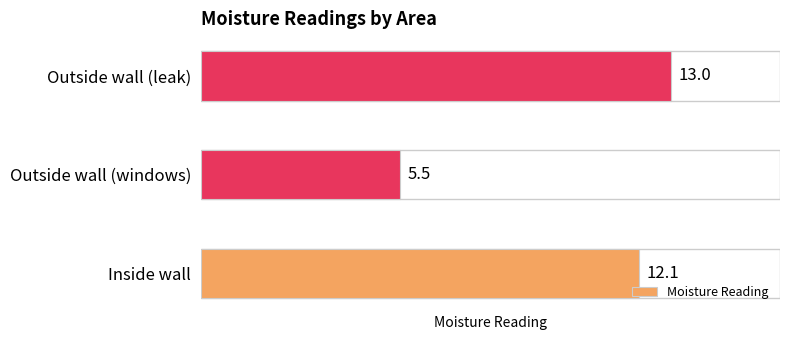

Reading bottom to top, what are all the values shown in this chart?

Inside wall=12.1	Outside wall (windows)=5.5	Outside wall (leak)=13.0